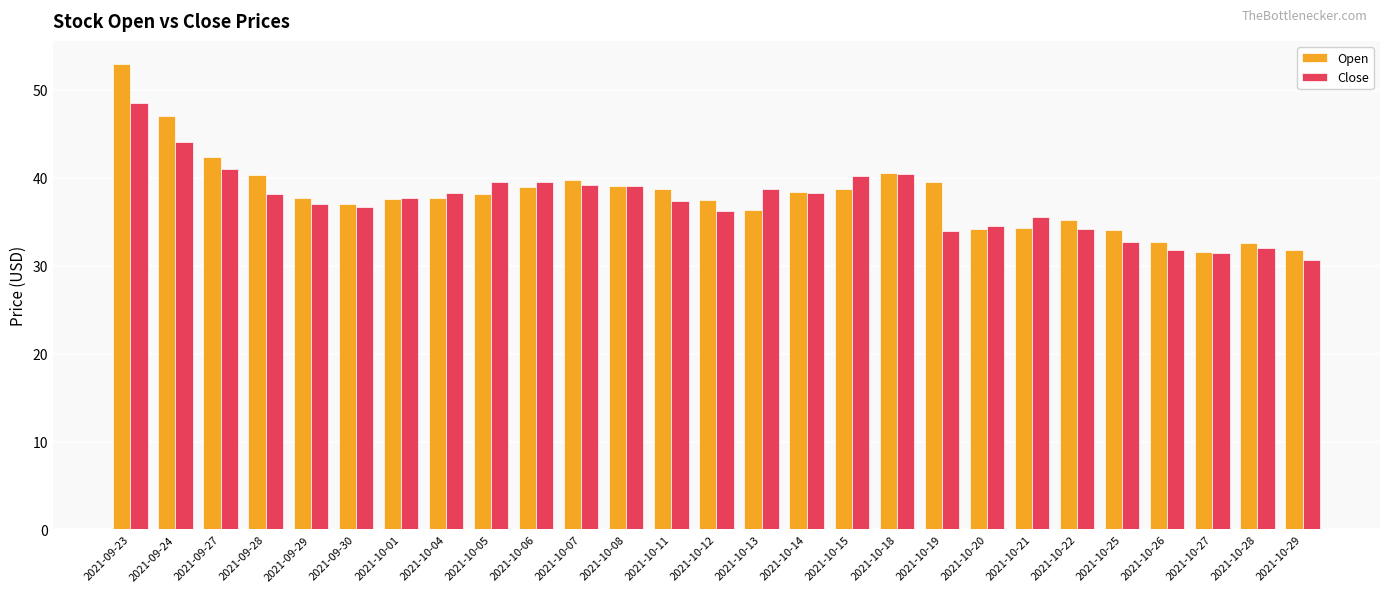

What is the total value across all series at 2021-09-27?

83.3